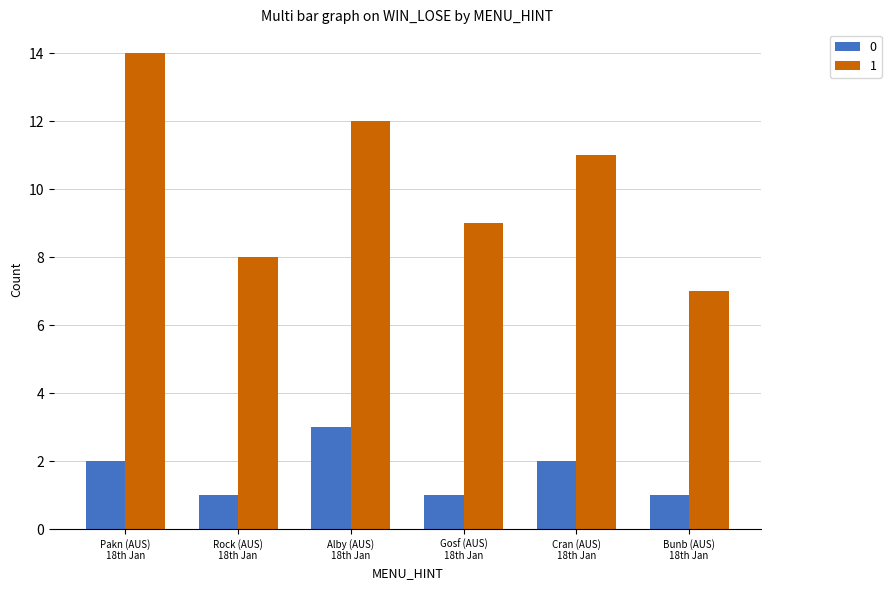

Which series has the largest total across all categories?

1